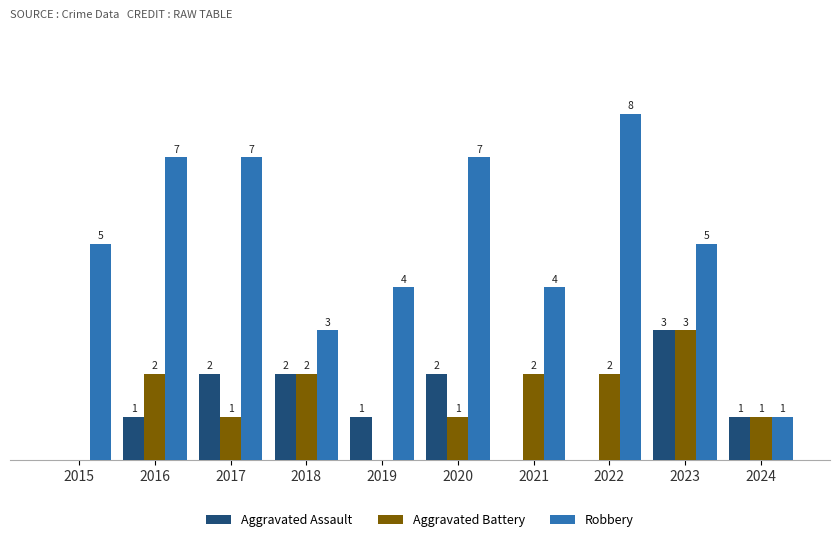

Between 2019 and 2023, which series saw the biggest shift?

Aggravated Battery